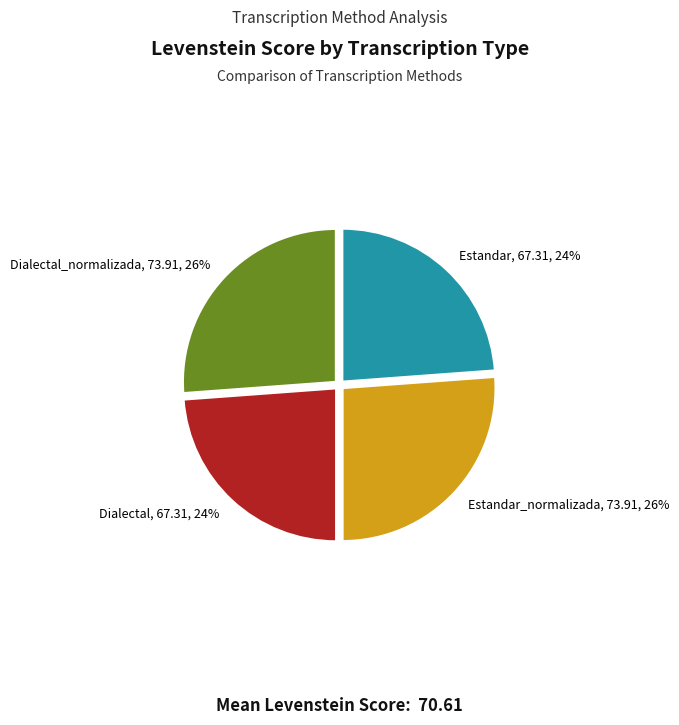

To the nearest percent, what portion does Estandar, 67.31, 24% represent?

24%